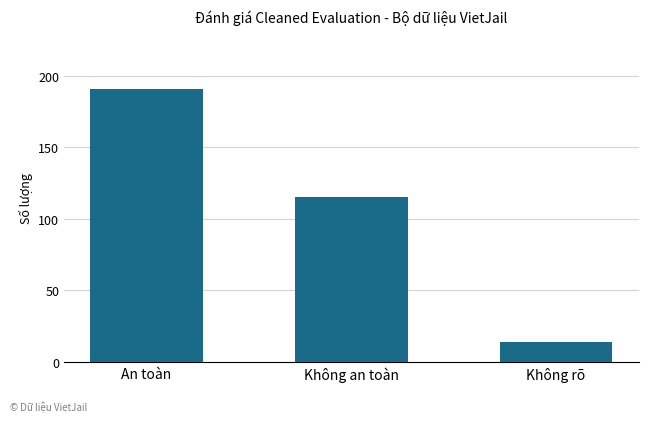

True or false: the data shows 25 at Không an toàn.

False